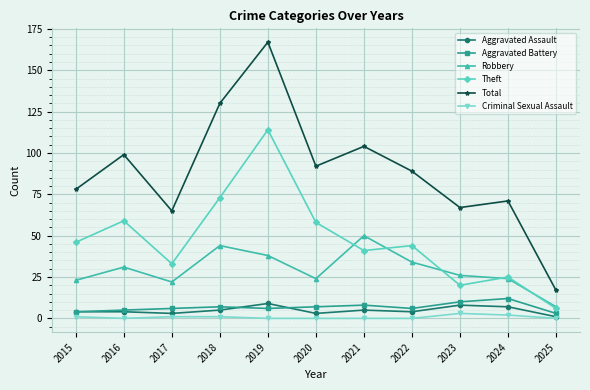

At which category is the sum across all series the highest?

2019